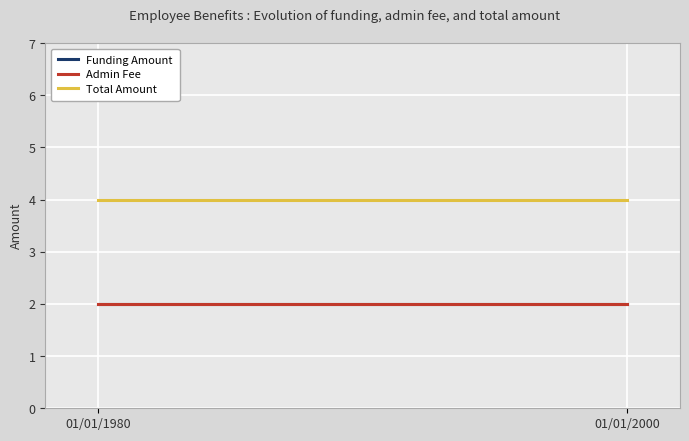

What are all the series names shown in the legend?

Funding Amount, Admin Fee, Total Amount